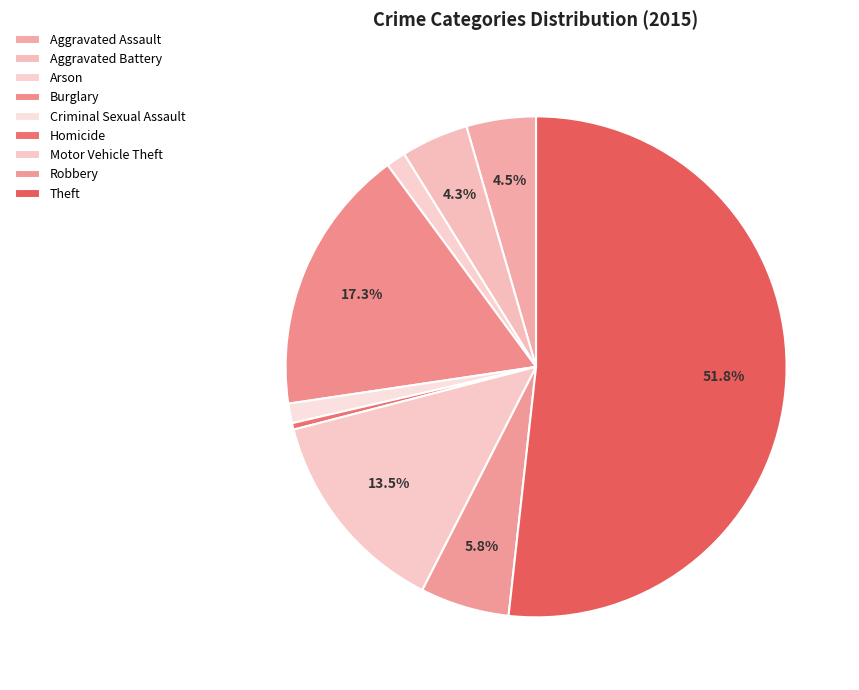

Is it true that Motor Vehicle Theft is 27% of the pie?

False